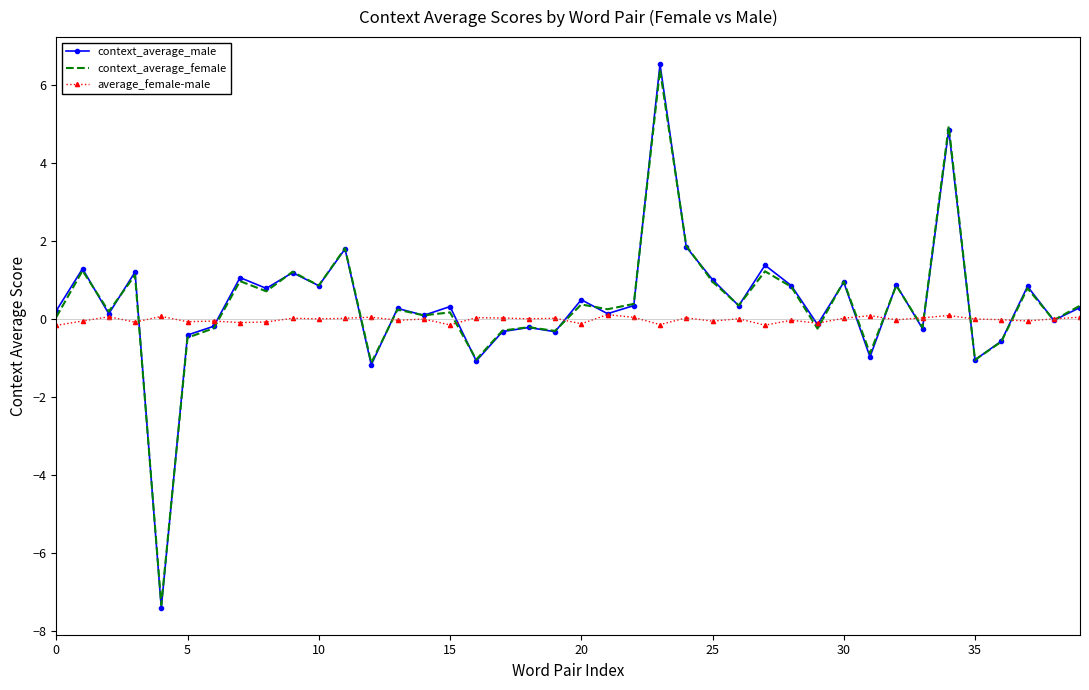

What is the maximum value shown in the chart?

6.5